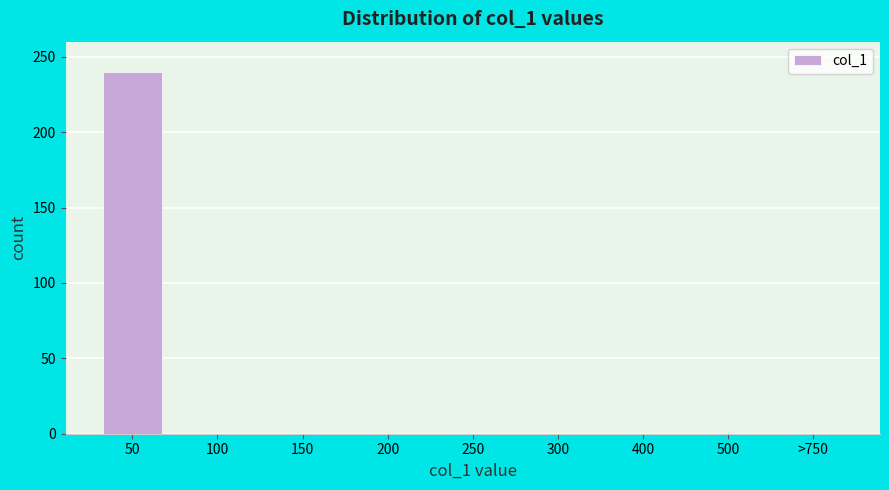

Reading left to right, transcribe all the data shown in this chart.

50=240	100=0	150=0	200=0	250=0	300=0	400=0	500=0	>750=0